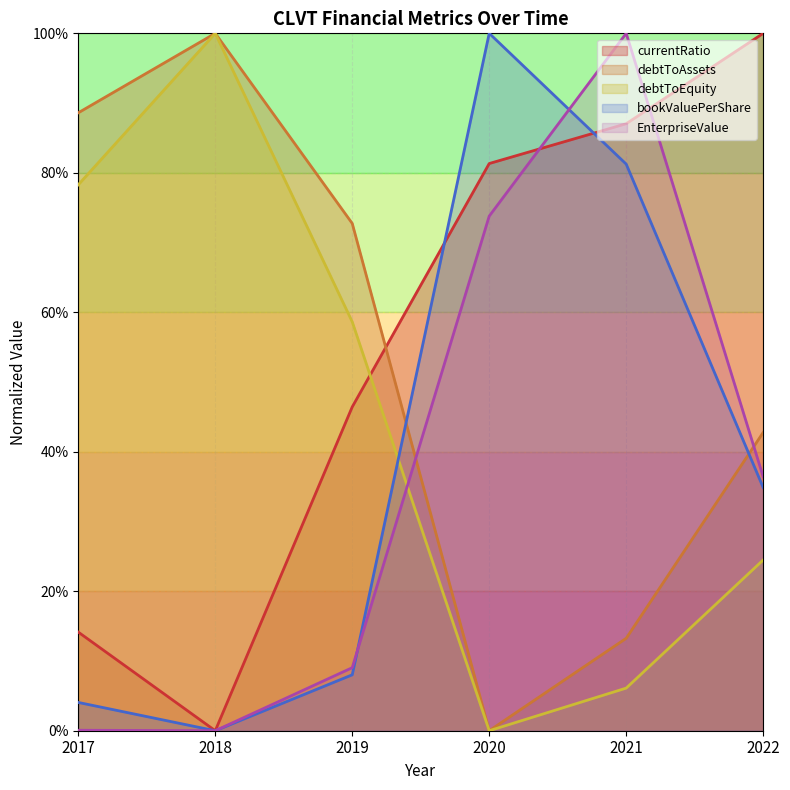

How many data points does each series have?

6